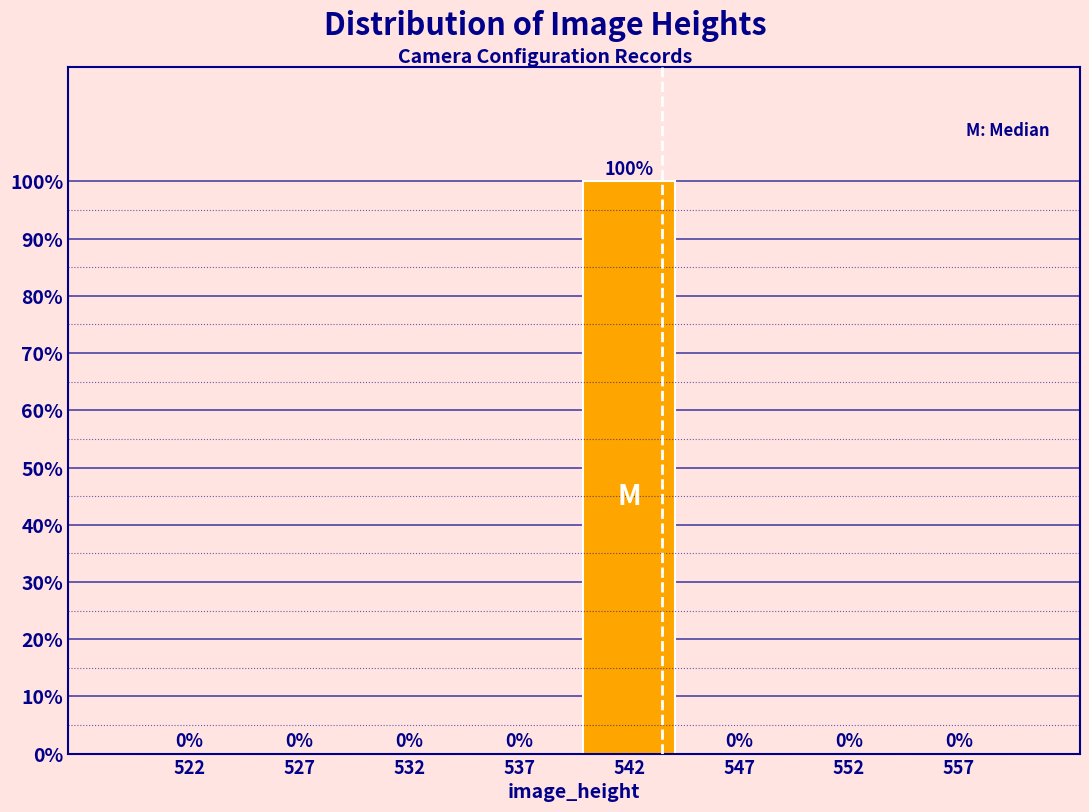

Reading right to left, list all the values displayed in this chart.

557=0	552=0	547=0	542=100	537=0	532=0	527=0	522=0